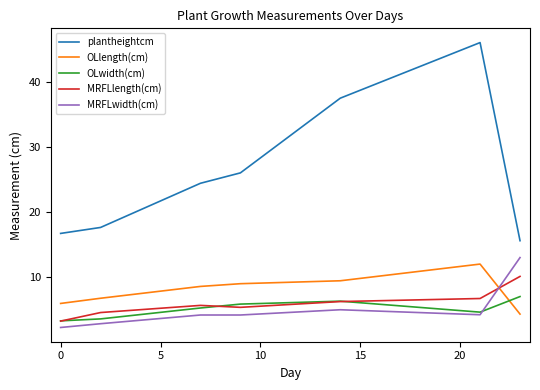

What is the maximum value for MRFLwidth(cm)?

13.0